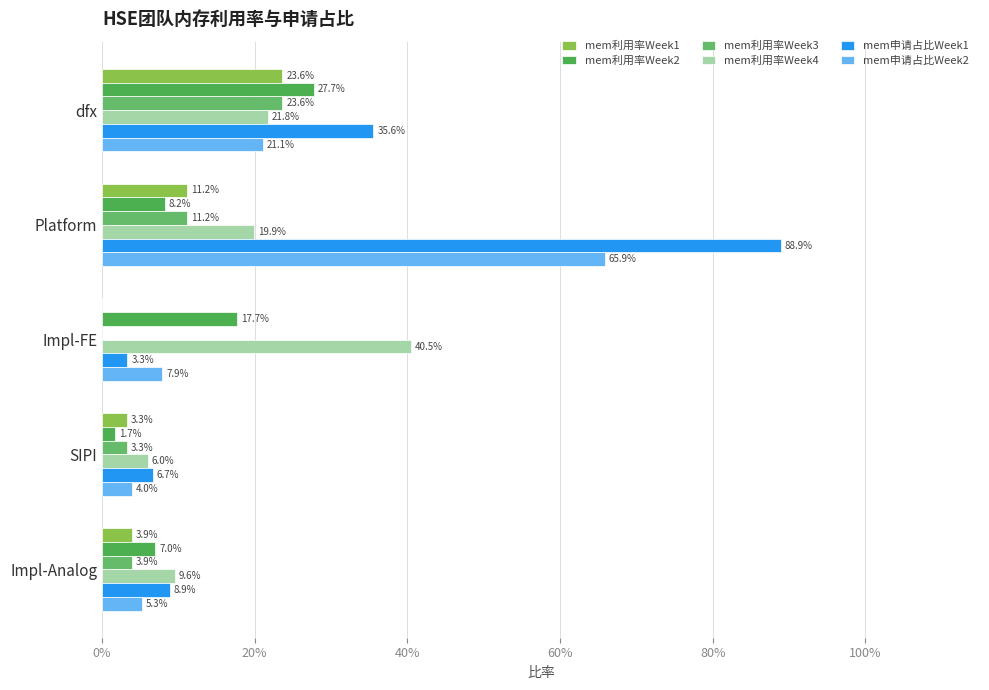

Count the number of categories in the chart.

5